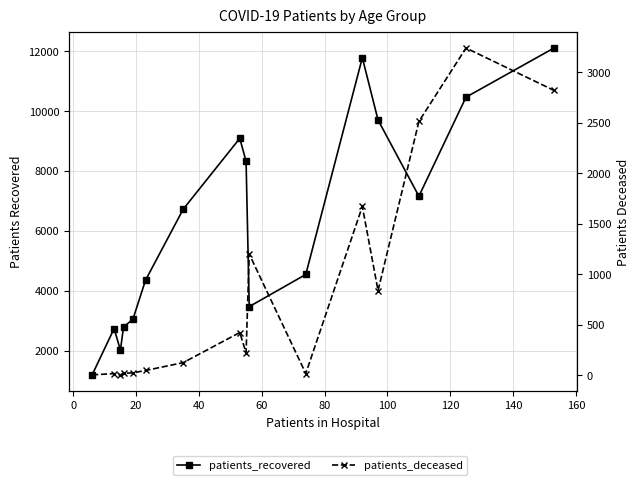

What is the value of the patients_recovered point at the 13th from the left?

9701